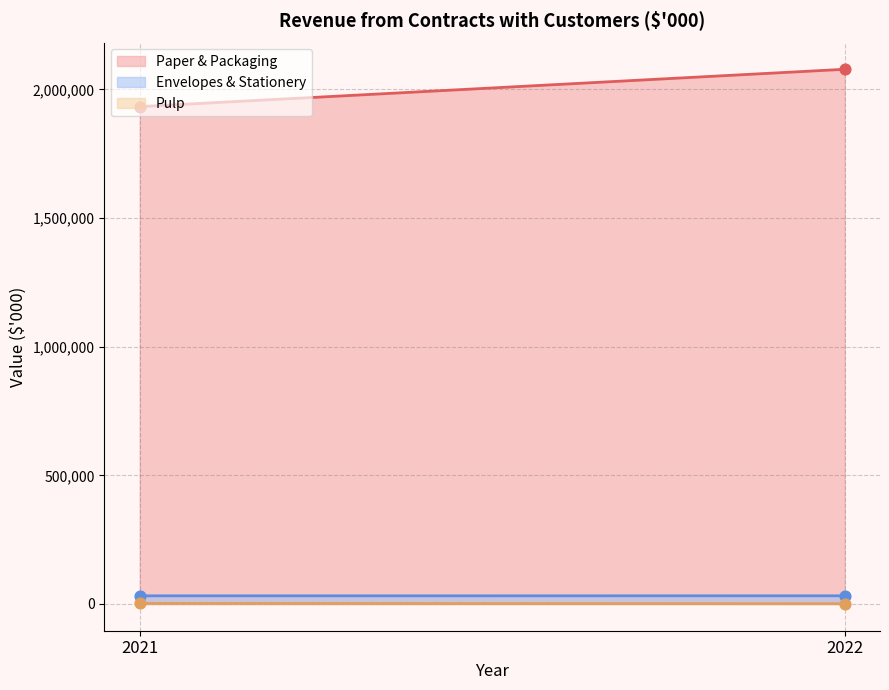

At how many categories does at least one series exceed 624305?

2